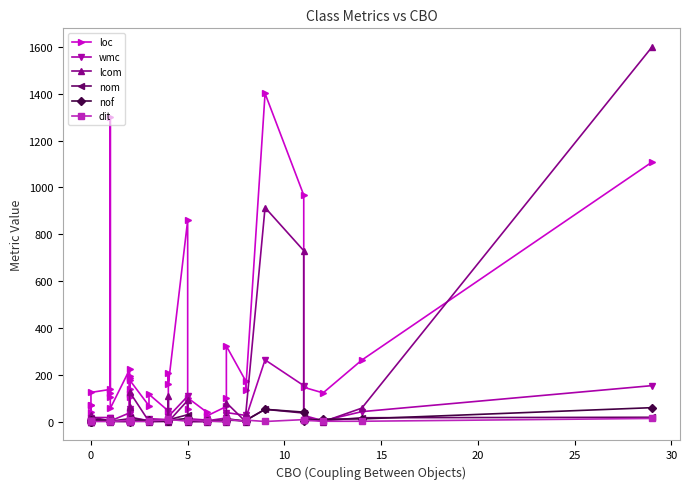

What is the highest value of the wmc series?

264